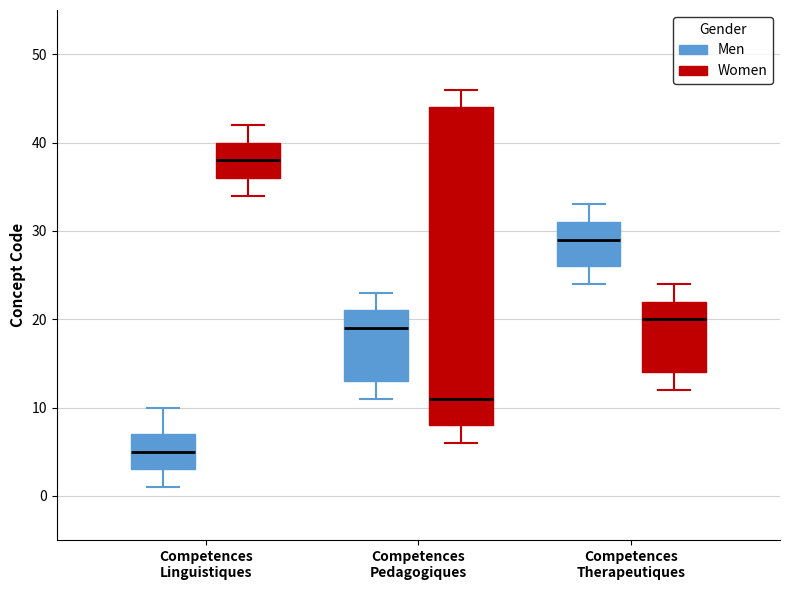

Comparing the boxes themselves (not the whiskers), which one is the tallest?

Competences Pedagogiques (Women)